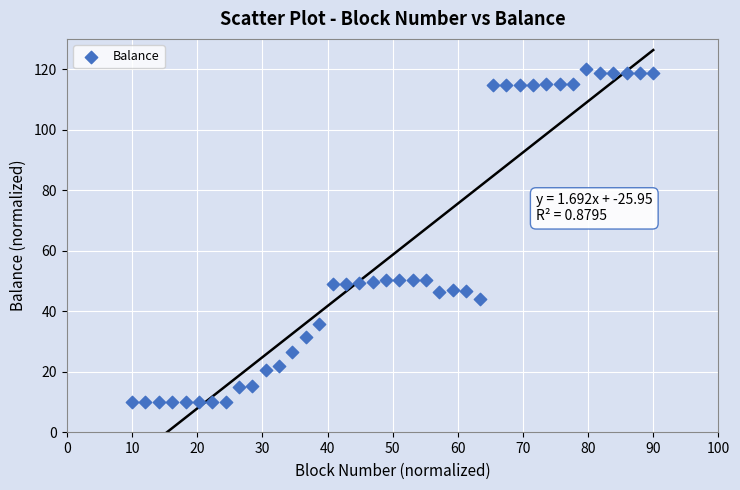

What is the range of X values (max minus min)?

80.0